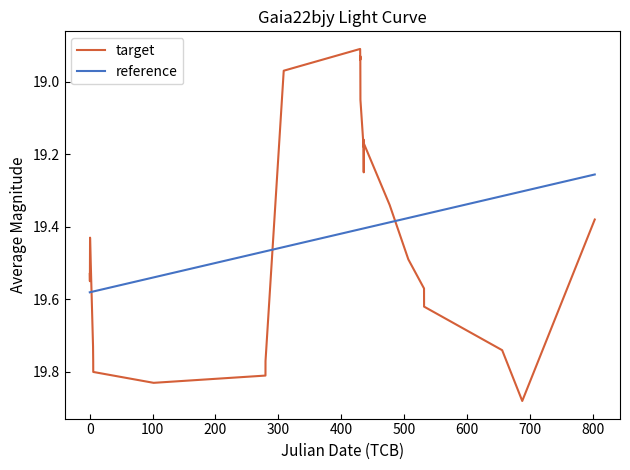

List the series in order of their peak value, lowest first.

reference, target